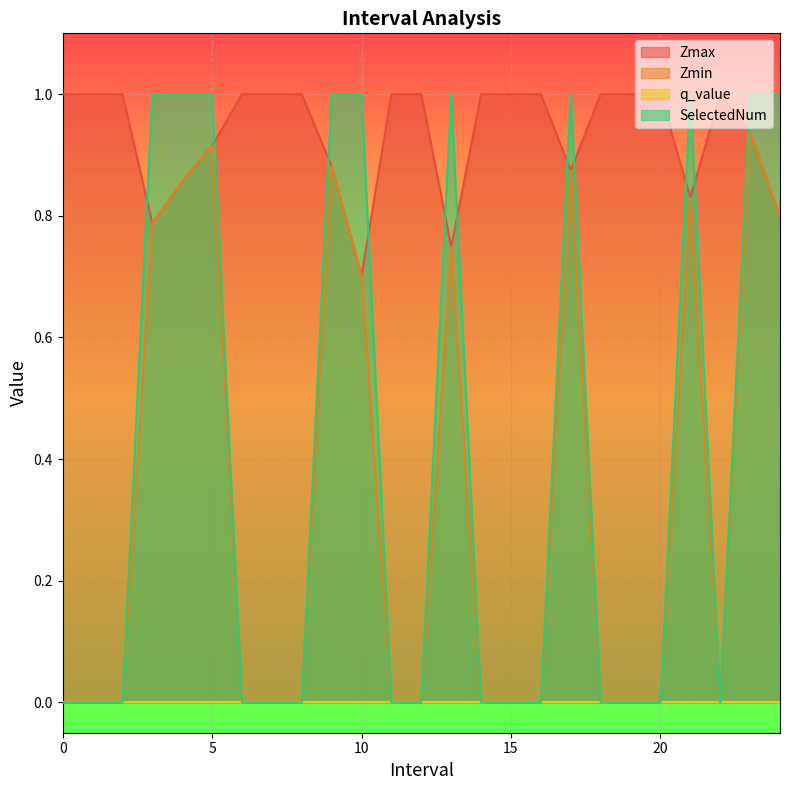

Which category has the lowest value in the Zmax series?

10